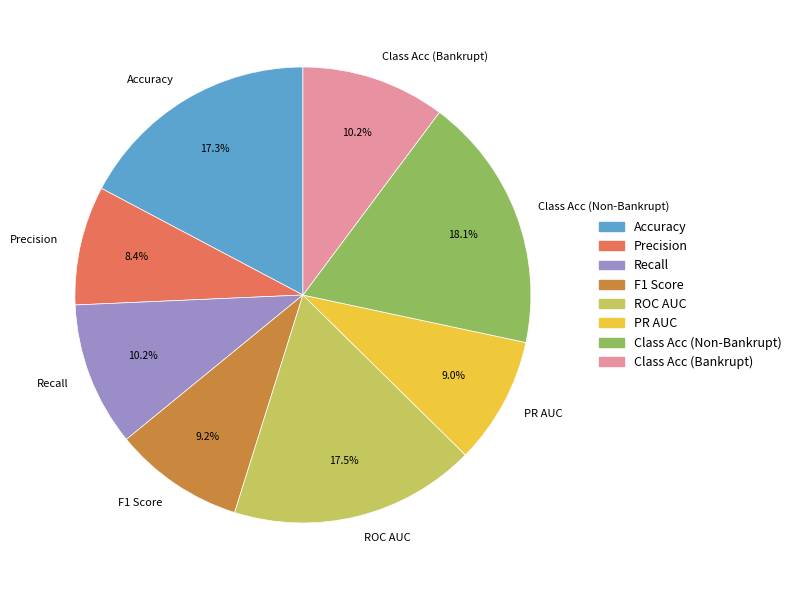

Is there any slice that represents more than half of the pie?

No